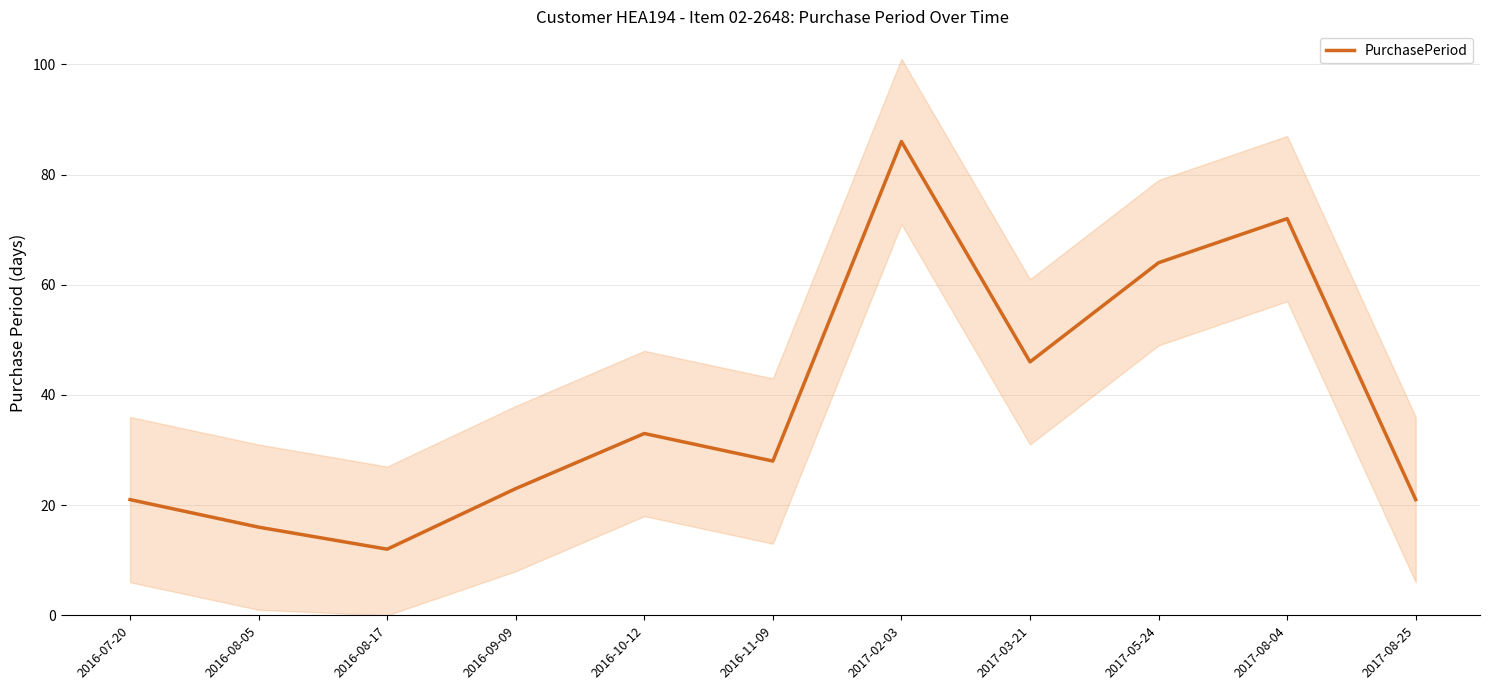

Is it true that the value at 2016-08-05 is 16?

True